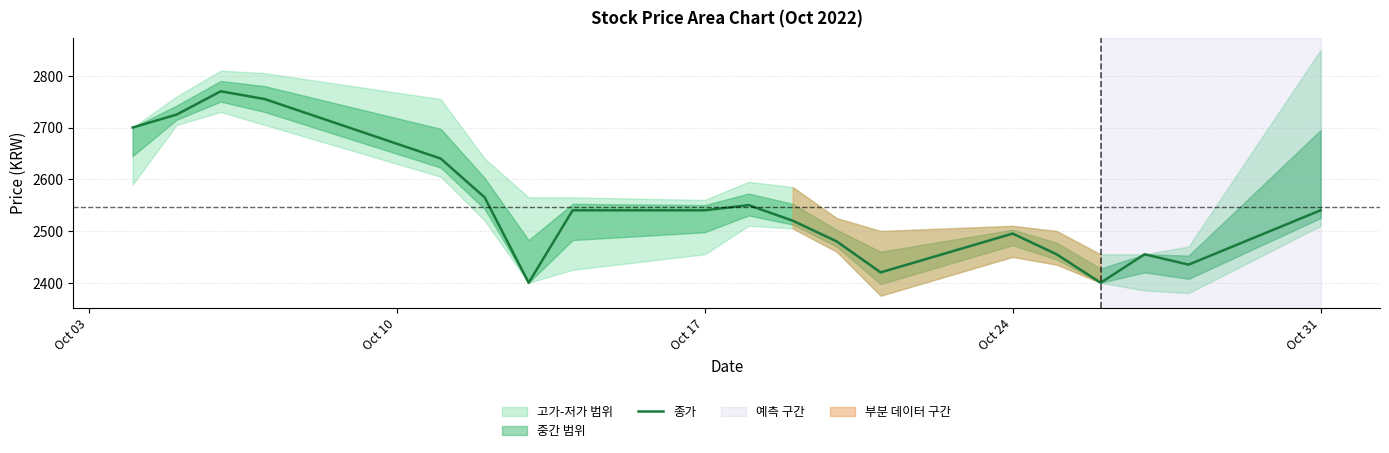

The value of 종가 at Oct 31 is 2540. True or false?

True